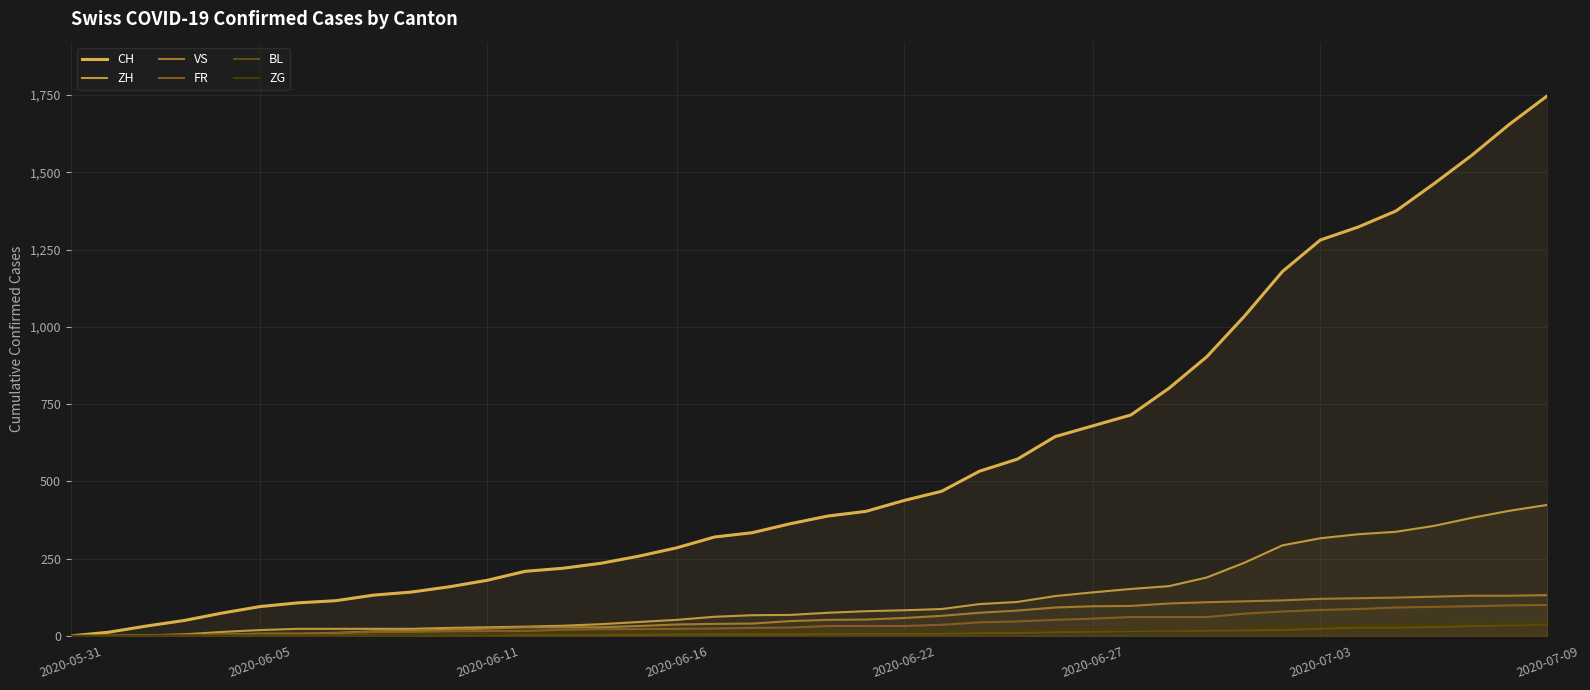

True or false: ZH and FR intersect in this chart.

False